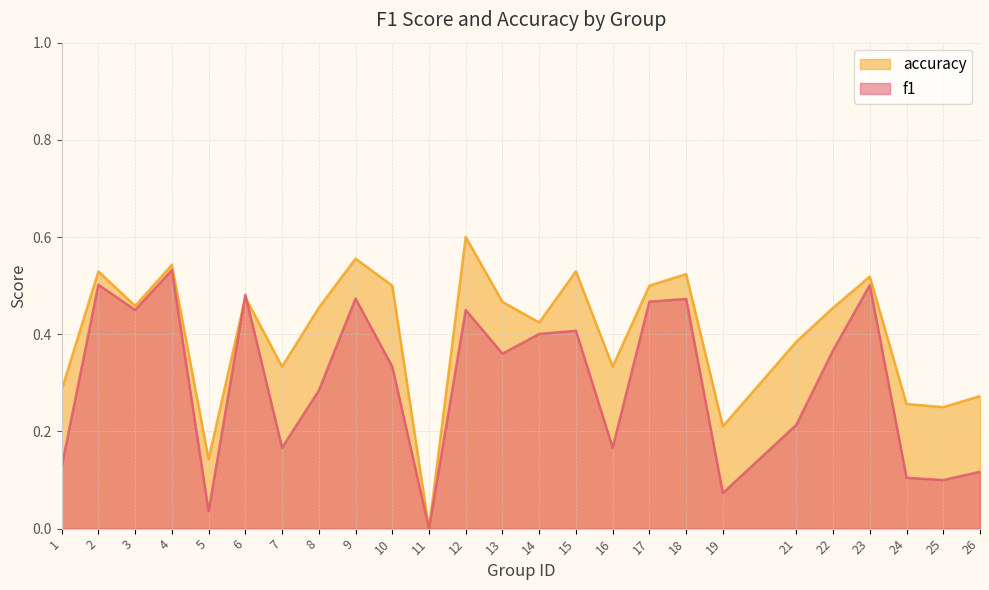

What is the value of the accuracy point at the 5th from the left?

0.1